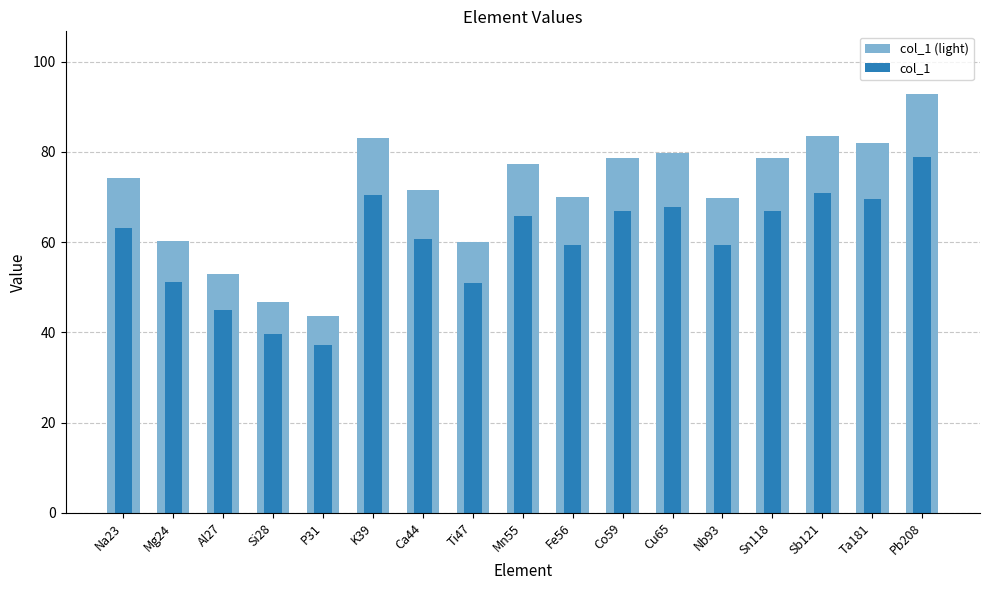

Reading right to left, transcribe all the data shown in this chart.

col_1 (light): 92.8	81.9	83.5	78.8	69.9	79.9	78.7	69.9	77.4	59.9	71.5	83.0	43.6	46.8	52.9	60.3	74.2
col_1: 78.9	69.6	71.0	67.0	59.4	67.9	66.9	59.5	65.8	50.9	60.7	70.6	37.1	39.7	45.0	51.3	63.1